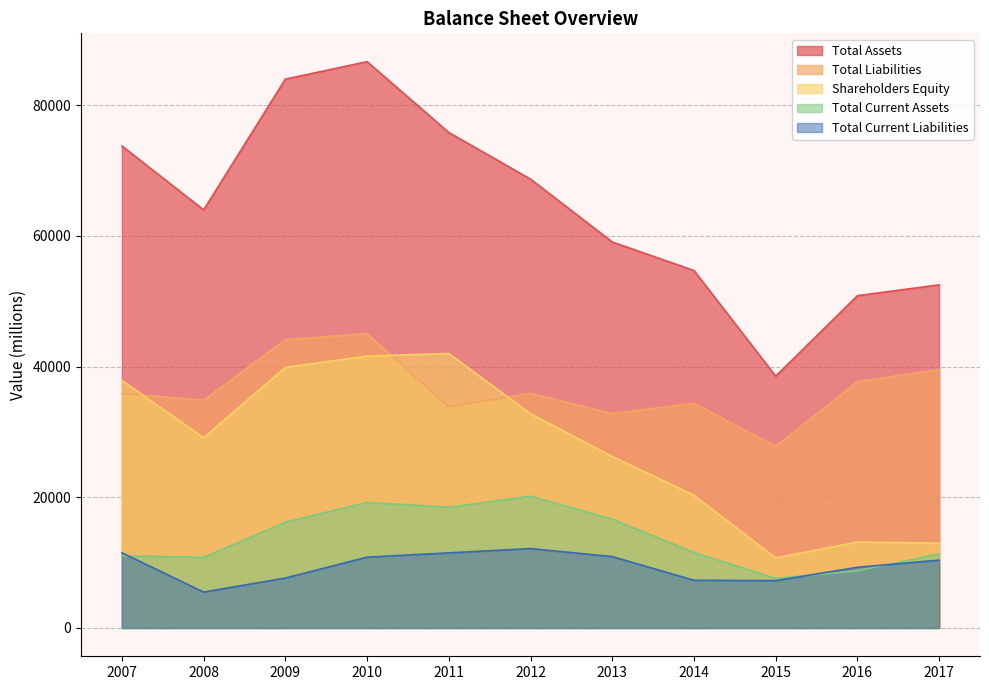

Reading left to right, extract all data points from this chart.

Total Assets: 73744	63962	83967	86642	75800	68666	59049	54687	38520	50835	52496
Total Liabilities: 35861	34852	44101	45043	33814	35901	32814	34378	27805	37697	39521
Shareholders Equity: 37883	29110	39866	41599	41986	32765	26235	20309	10714	13138	12975
Total Current Assets: 11032	10809	16181	19210	18470	20154	16650	11564	7585	8728	11338
Total Current Liabilities: 11508	5492	7640	10834	11489	12145	10916	7299	7241	9284	10375